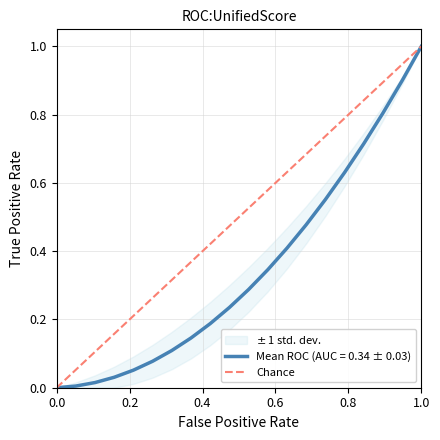

Is it true that Mean ROC (AUC = 0.34 ± 0.03) equals -0.4 at 0.0?

False